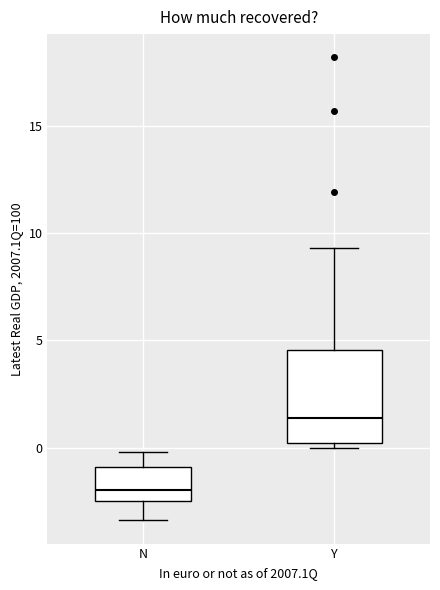

Where does the median line of the box for Y sit on the y-axis? The values are not printed on the chart, so give them approximately, as read against the axis.

1.5